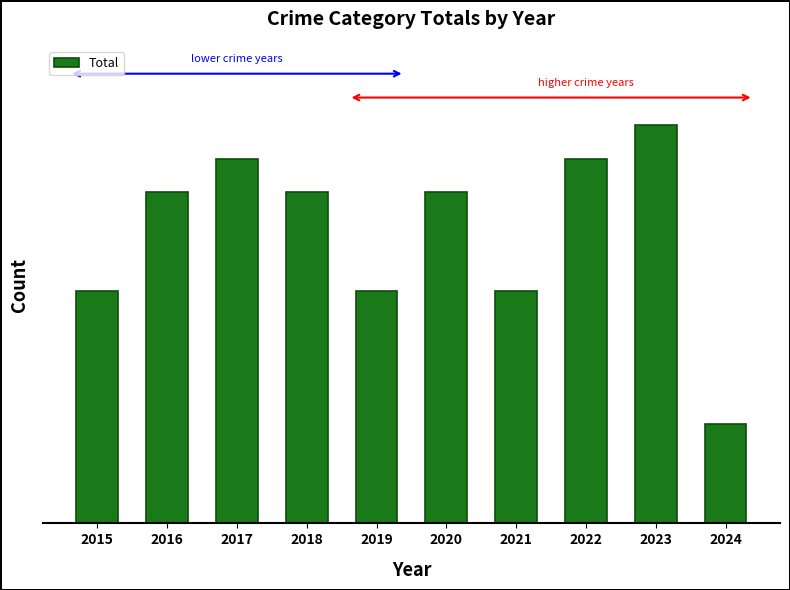

Does the chart contain any negative values?

No